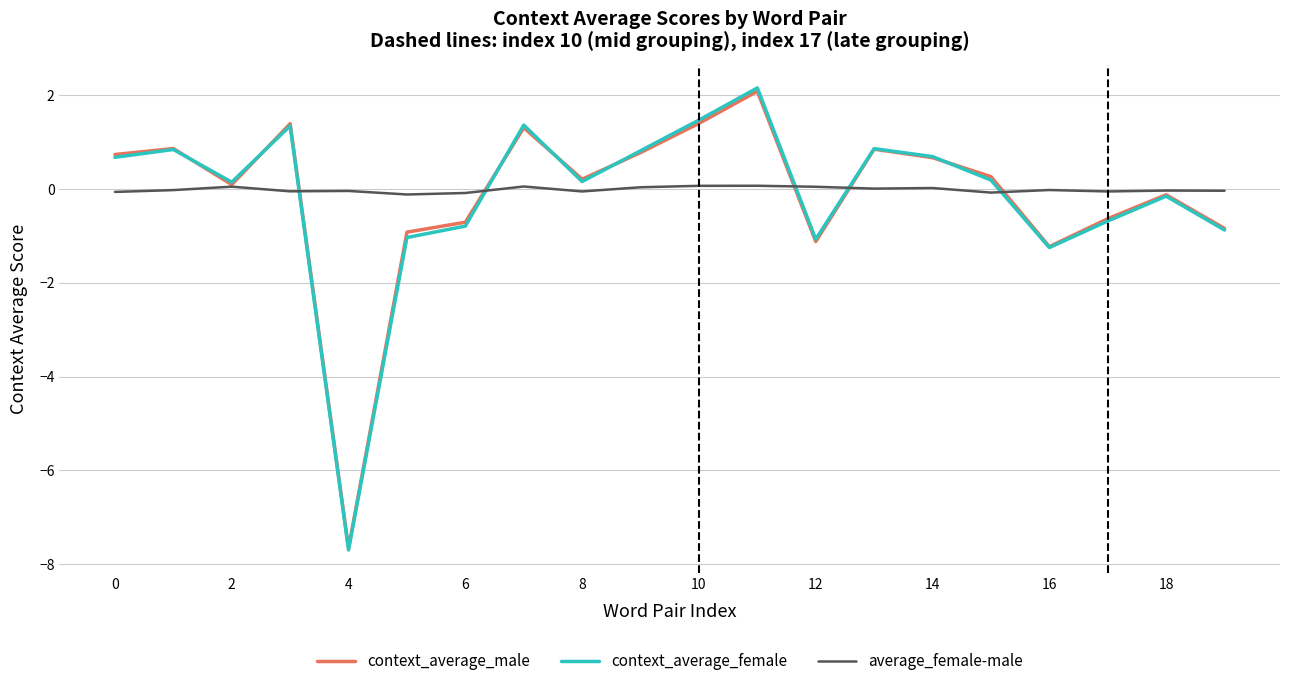

Which series has the widest spread of values?

context_average_female